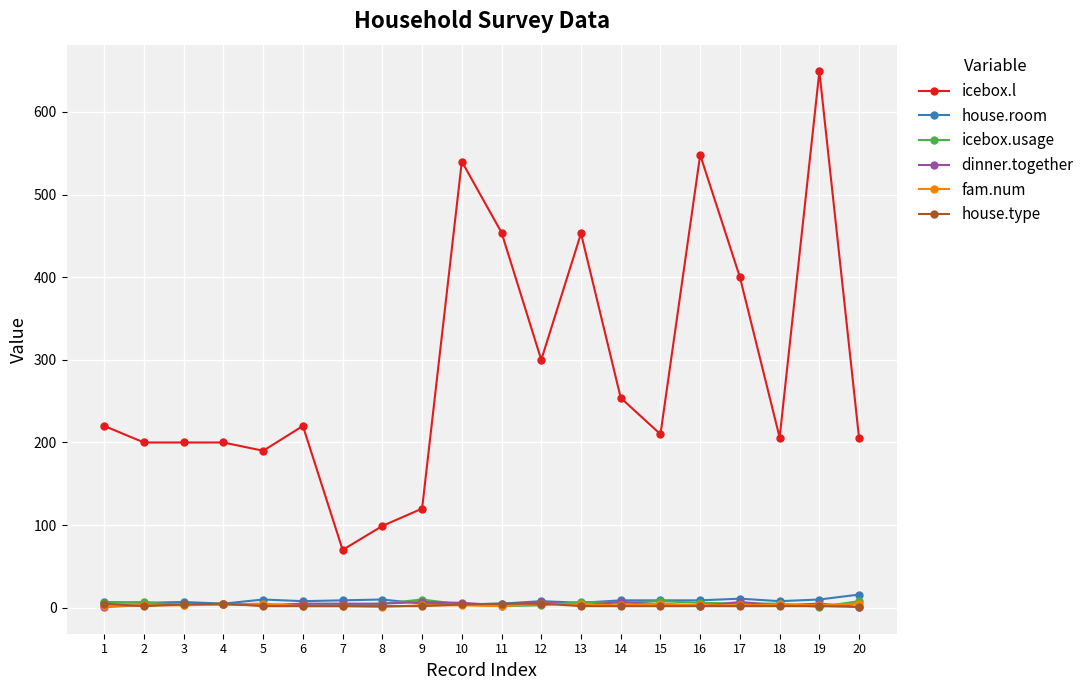

The value of house.room at 11 is 5. True or false?

True